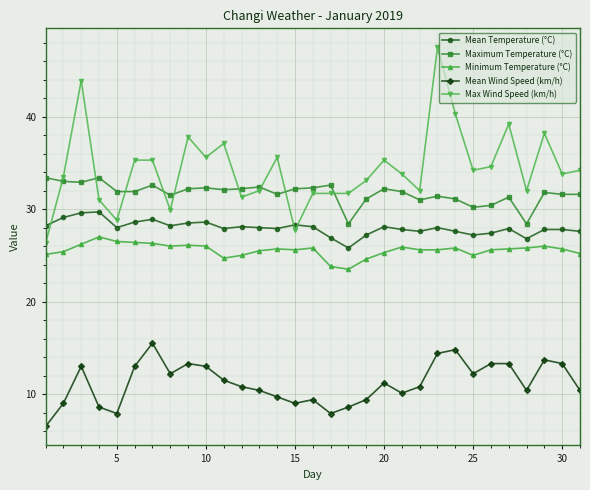

What is the maximum value shown in the chart?

47.5